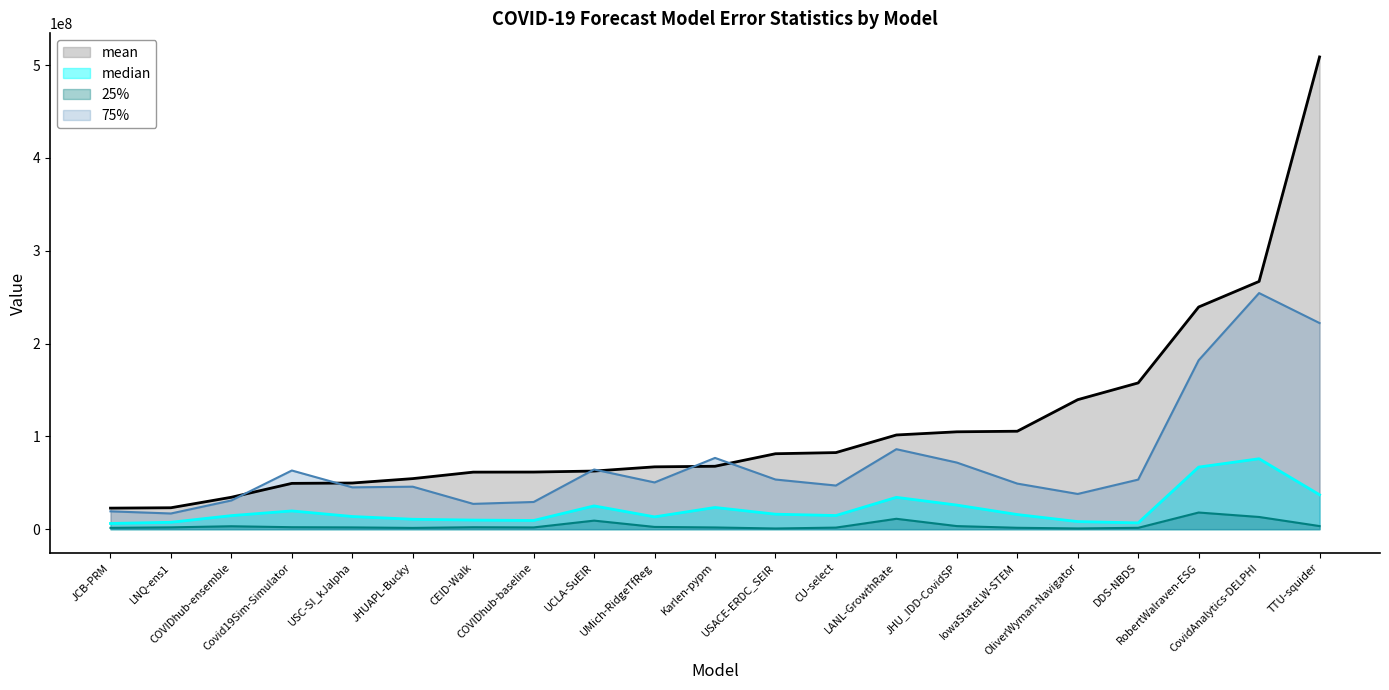

Between USACE-ERDC_SEIR and TTU-squider, which series saw the biggest shift?

mean